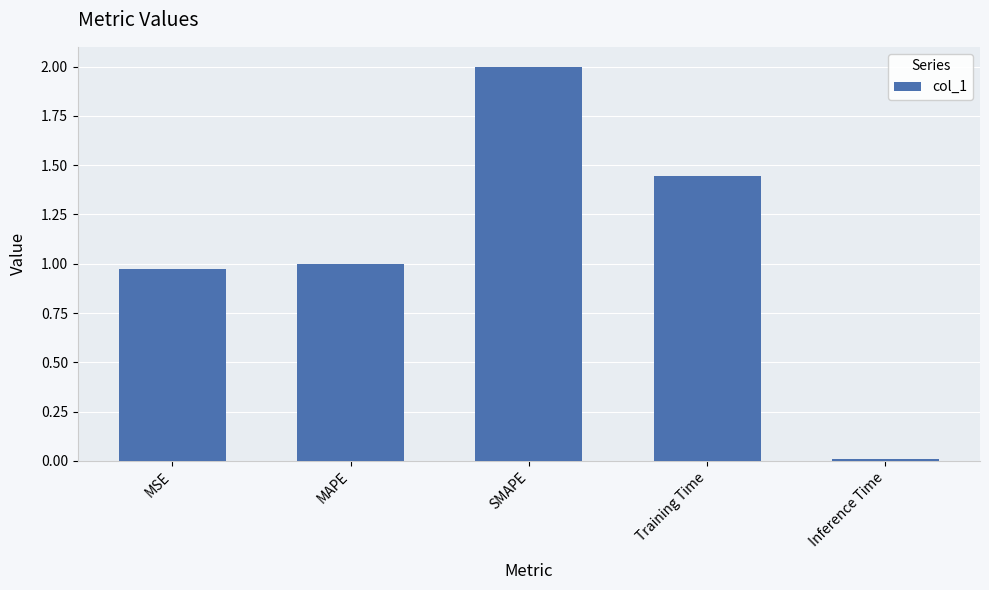

How many bars are there in total?

5